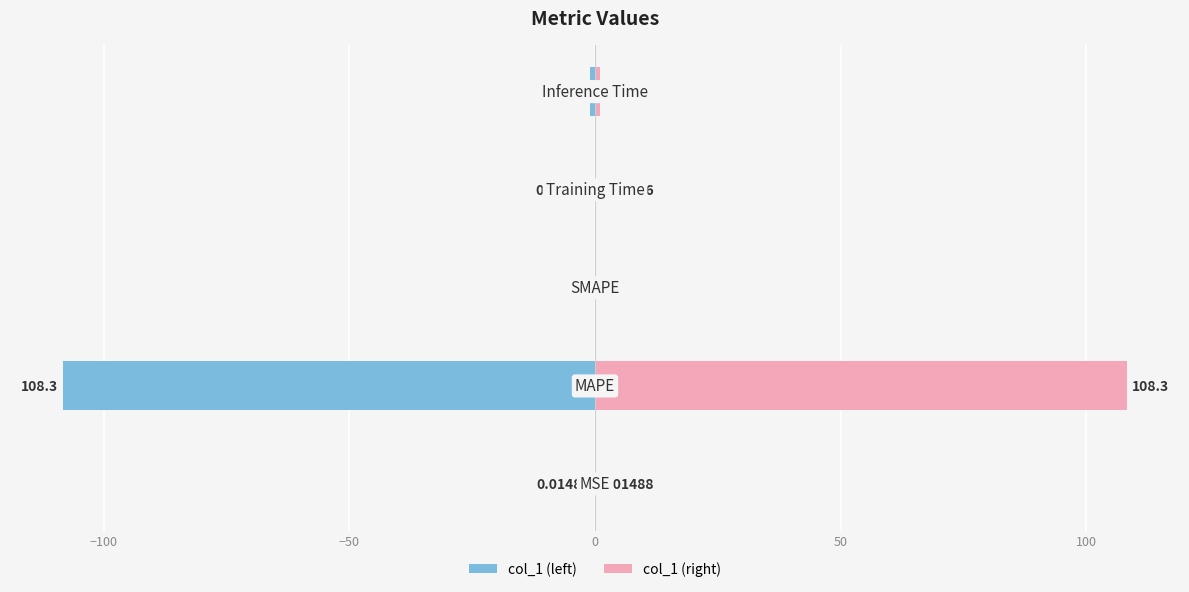

What is the difference between the maximum and minimum values in the col_1 (right) series?

108.3